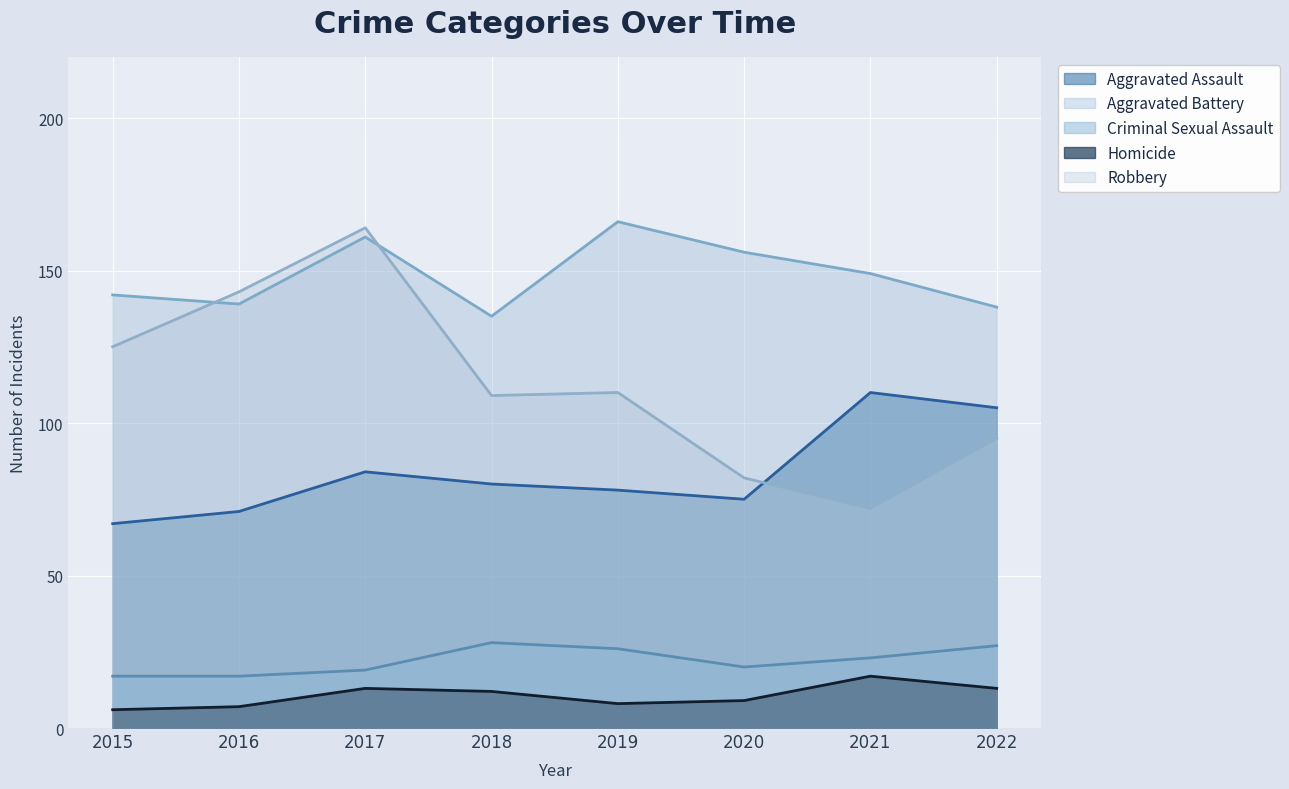

How many lines are shown in the chart?

5